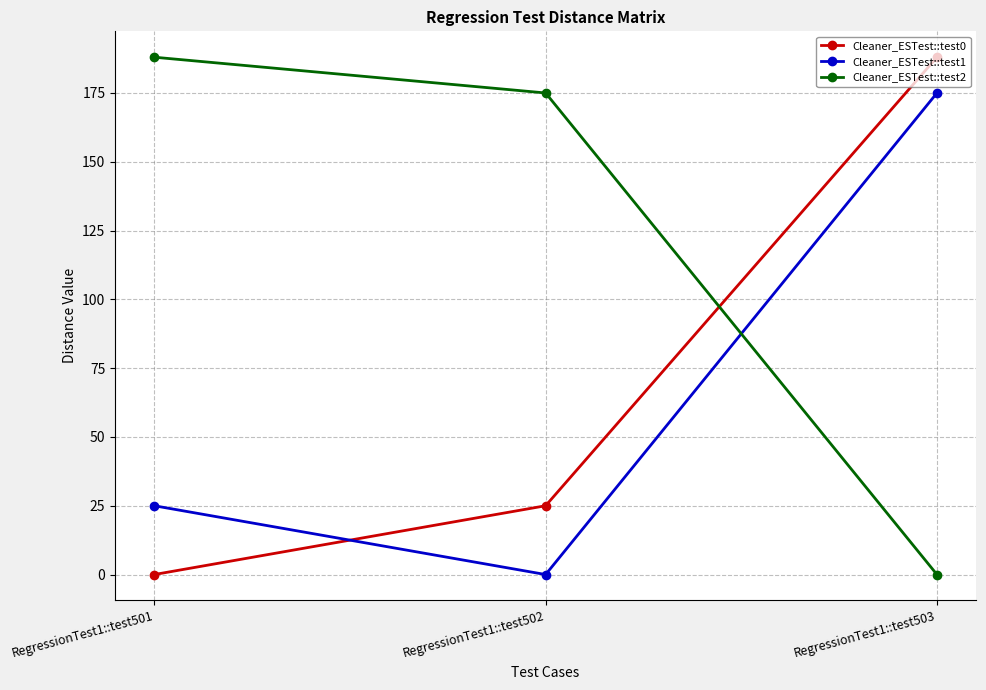

Does the chart have visible grid lines?

Yes